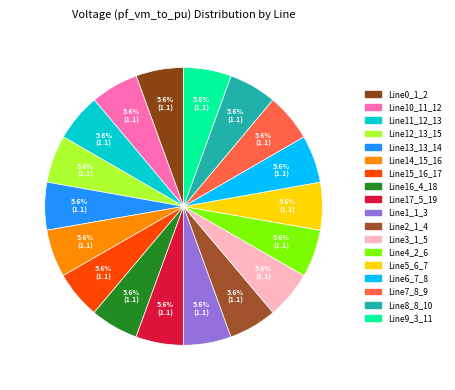

What percentage is the Line7_8_9 slice, to the nearest percent?

6%